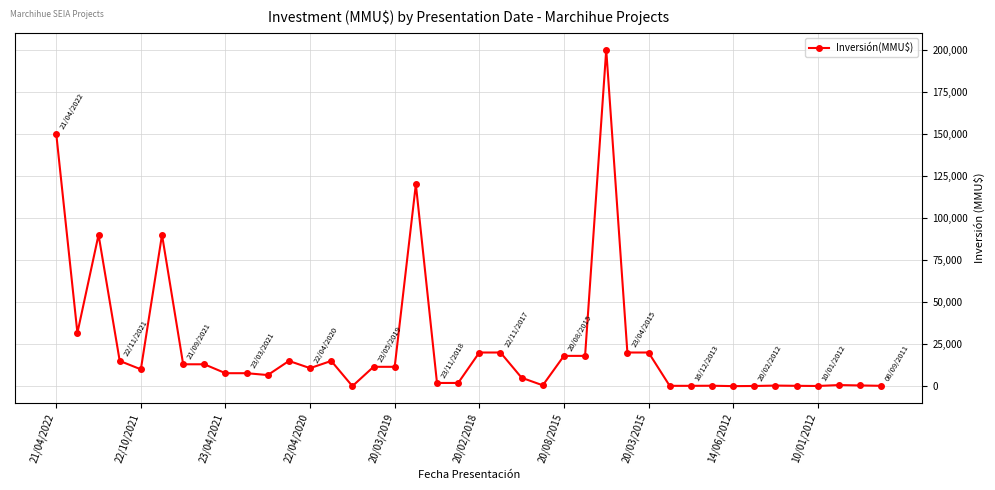

How many values are below 10700?

20